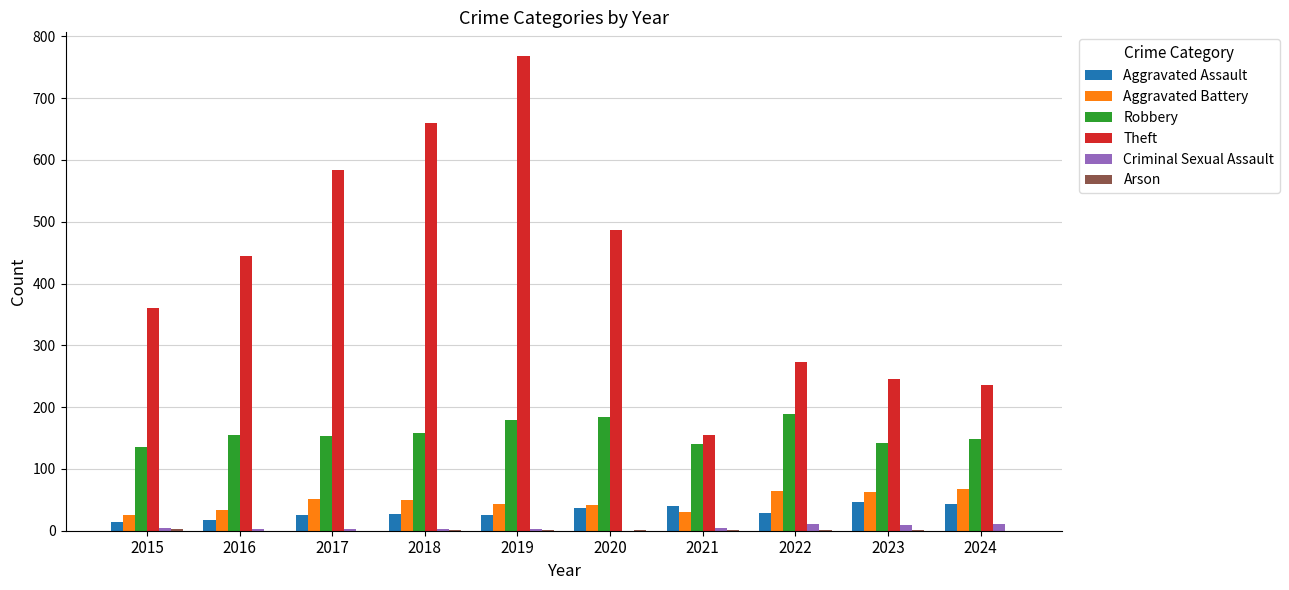

What is the difference between the Aggravated Assault values at 2020 and 2016?

20